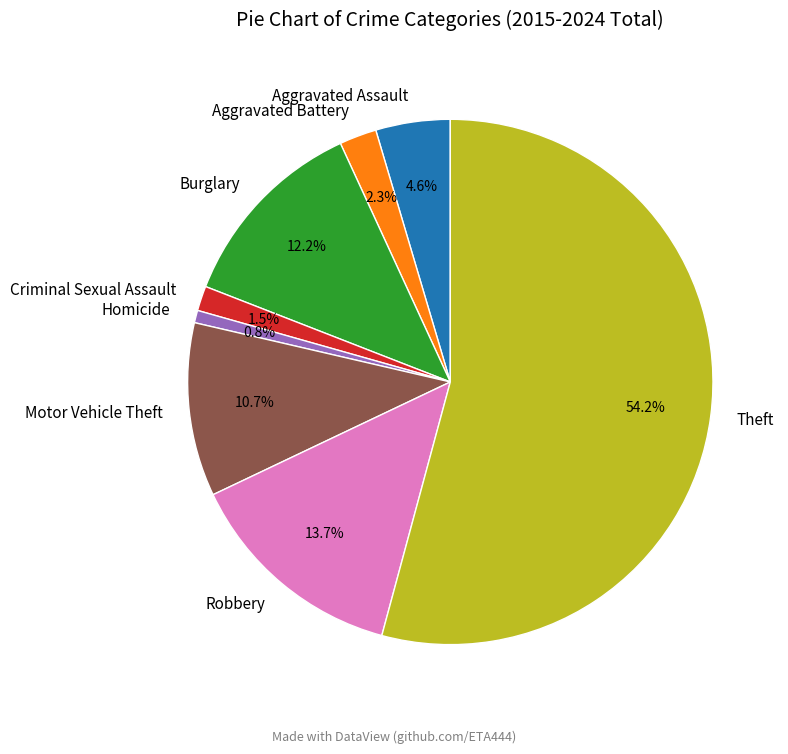

What percentage is the Theft slice, to the nearest percent?

54%